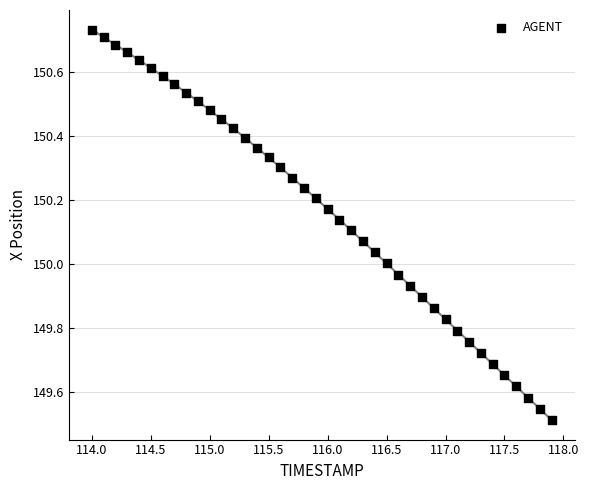

What is the range of Y values (max minus min)?

1.2